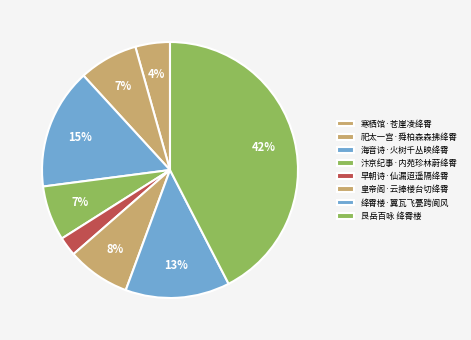

What is the smallest slice in the pie chart?

早朝诗·仙漏迢遥隔绛霄